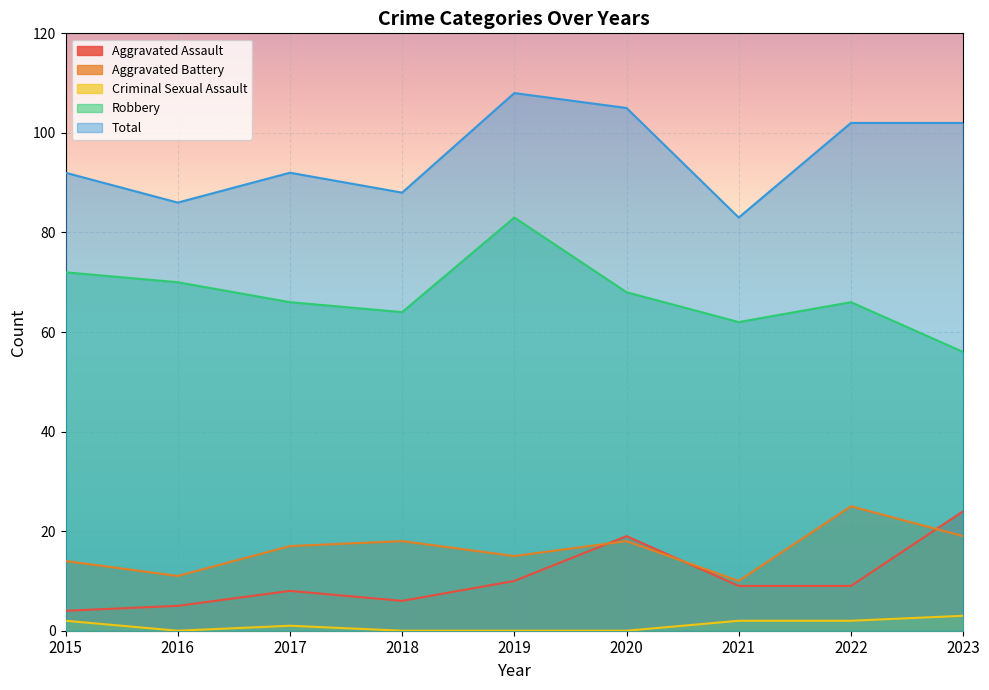

The value of Aggravated Assault at 2023 is 32. True or false?

False